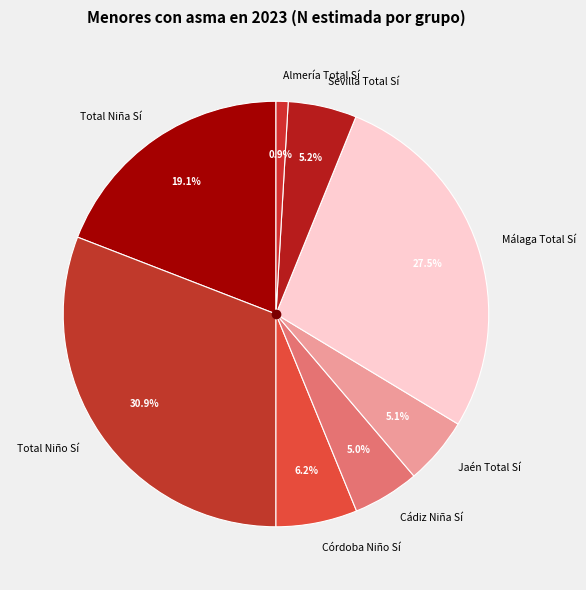

Which slice is the smallest?

Almería Total Sí